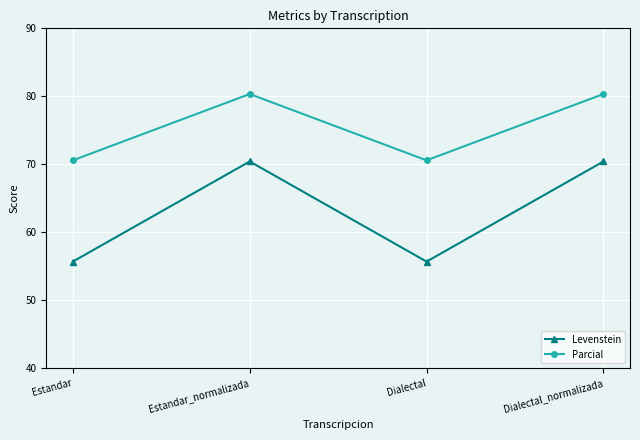

What is the difference between the maximum and minimum values in the Levenstein series?

14.7